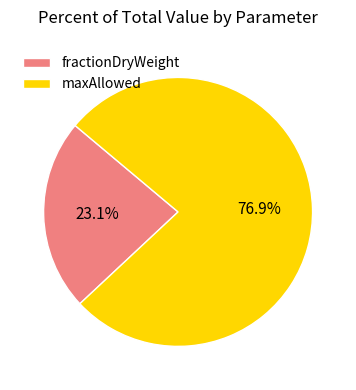

How many slices are in this pie chart?

2